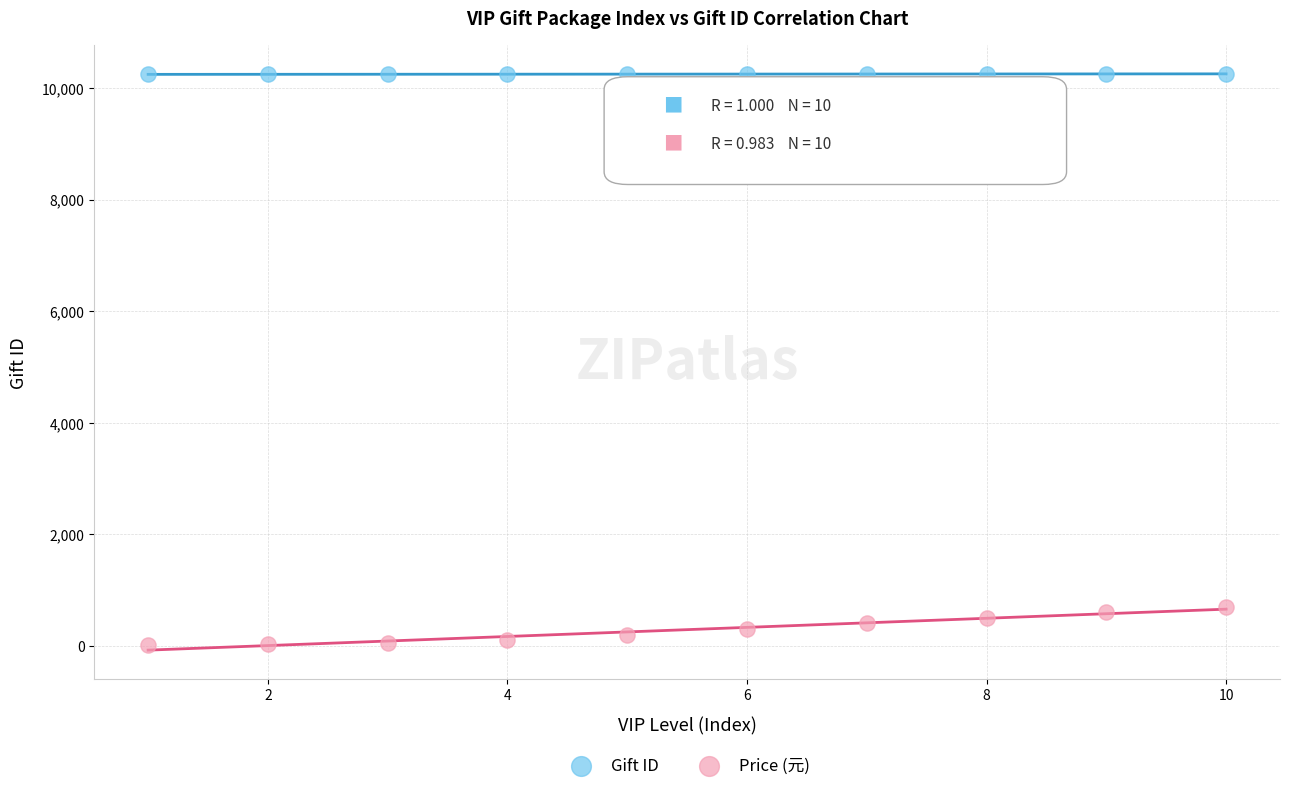

Which series has the largest Y range (max minus min)?

Price (元)